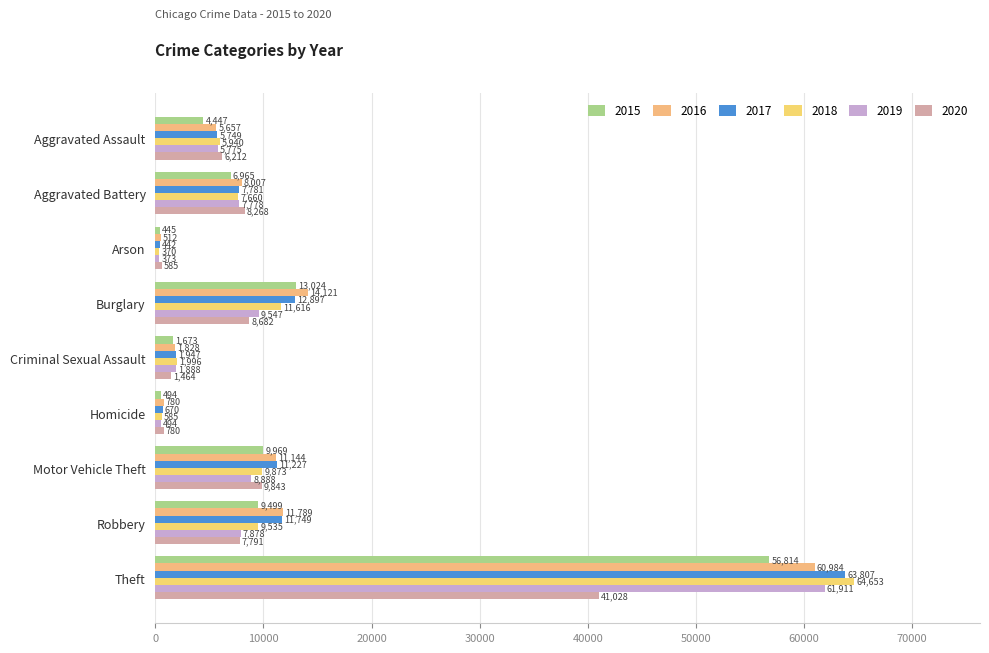

Reading left to right, what are all the values shown in this chart?

2015: Aggravated Assault=4447	Aggravated Battery=6965	Arson=445	Burglary=13024	Criminal Sexual Assault=1673	Homicide=494	Motor Vehicle Theft=9969	Robbery=9499	Theft=56814
2016: Aggravated Assault=5657	Aggravated Battery=8007	Arson=512	Burglary=14121	Criminal Sexual Assault=1828	Homicide=780	Motor Vehicle Theft=11144	Robbery=11789	Theft=60984
2017: Aggravated Assault=5749	Aggravated Battery=7781	Arson=442	Burglary=12897	Criminal Sexual Assault=1947	Homicide=670	Motor Vehicle Theft=11227	Robbery=11749	Theft=63807
2018: Aggravated Assault=5940	Aggravated Battery=7660	Arson=370	Burglary=11616	Criminal Sexual Assault=1996	Homicide=585	Motor Vehicle Theft=9873	Robbery=9535	Theft=64653
2019: Aggravated Assault=5775	Aggravated Battery=7778	Arson=373	Burglary=9547	Criminal Sexual Assault=1888	Homicide=494	Motor Vehicle Theft=8888	Robbery=7878	Theft=61911
2020: Aggravated Assault=6212	Aggravated Battery=8268	Arson=585	Burglary=8682	Criminal Sexual Assault=1464	Homicide=780	Motor Vehicle Theft=9843	Robbery=7791	Theft=41028